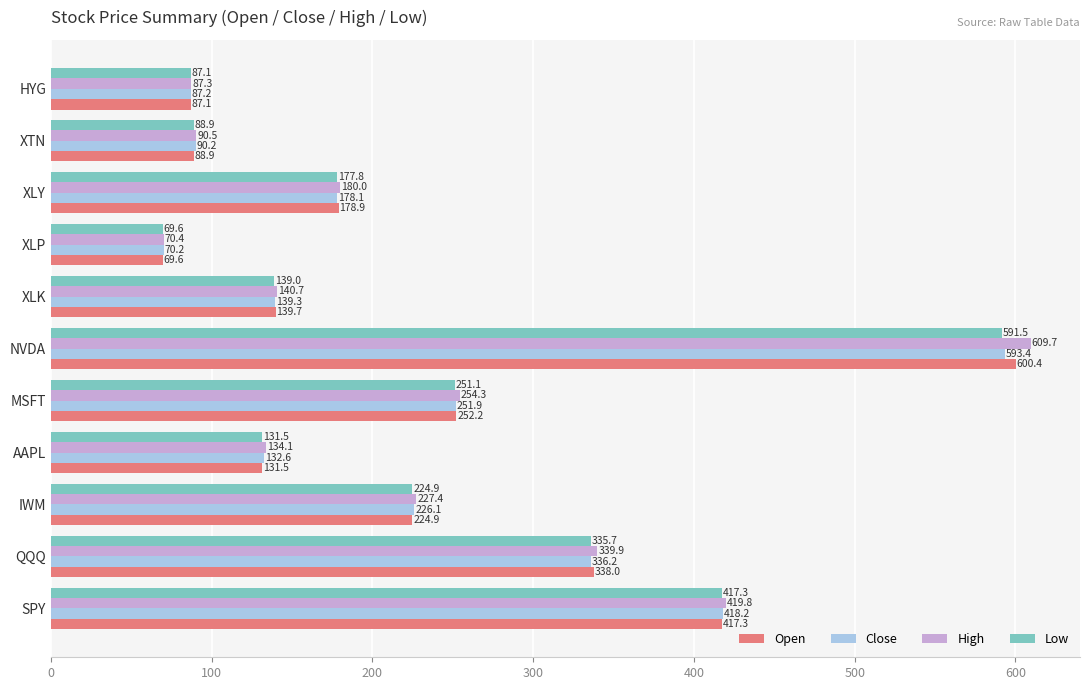

How many values in the High series exceed 179?

6